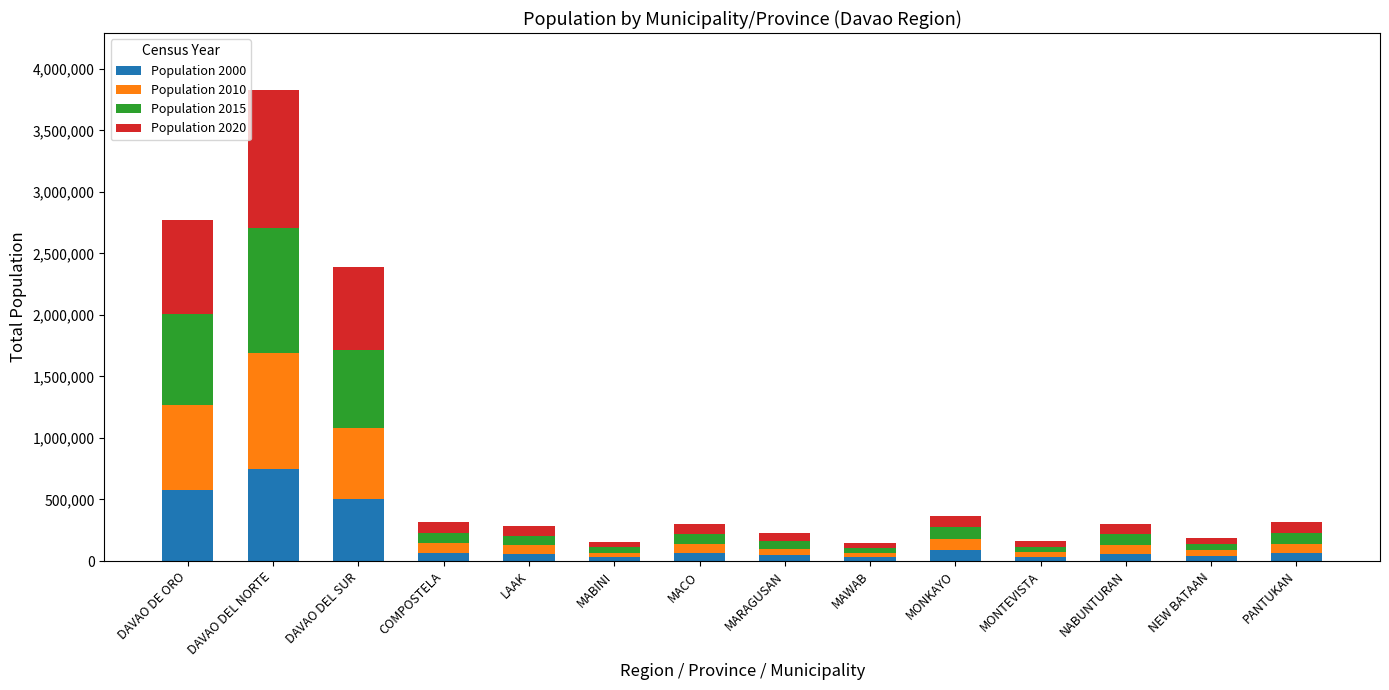

At which category is the sum across all series the highest?

DAVAO DEL NORTE